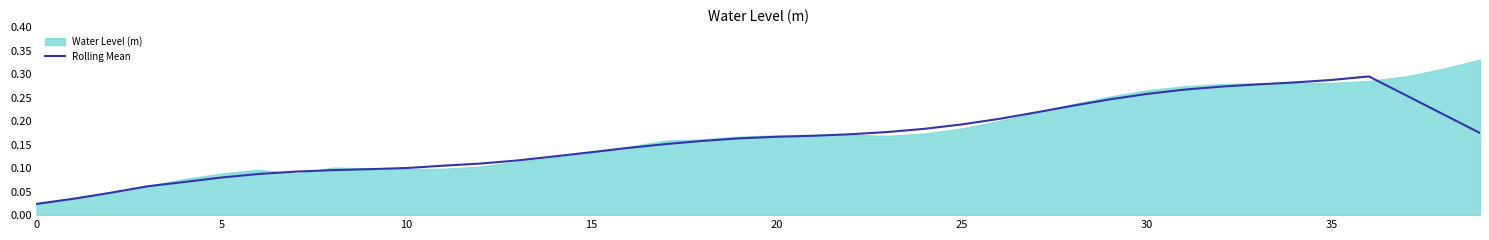

Count the number of categories in the chart.

40